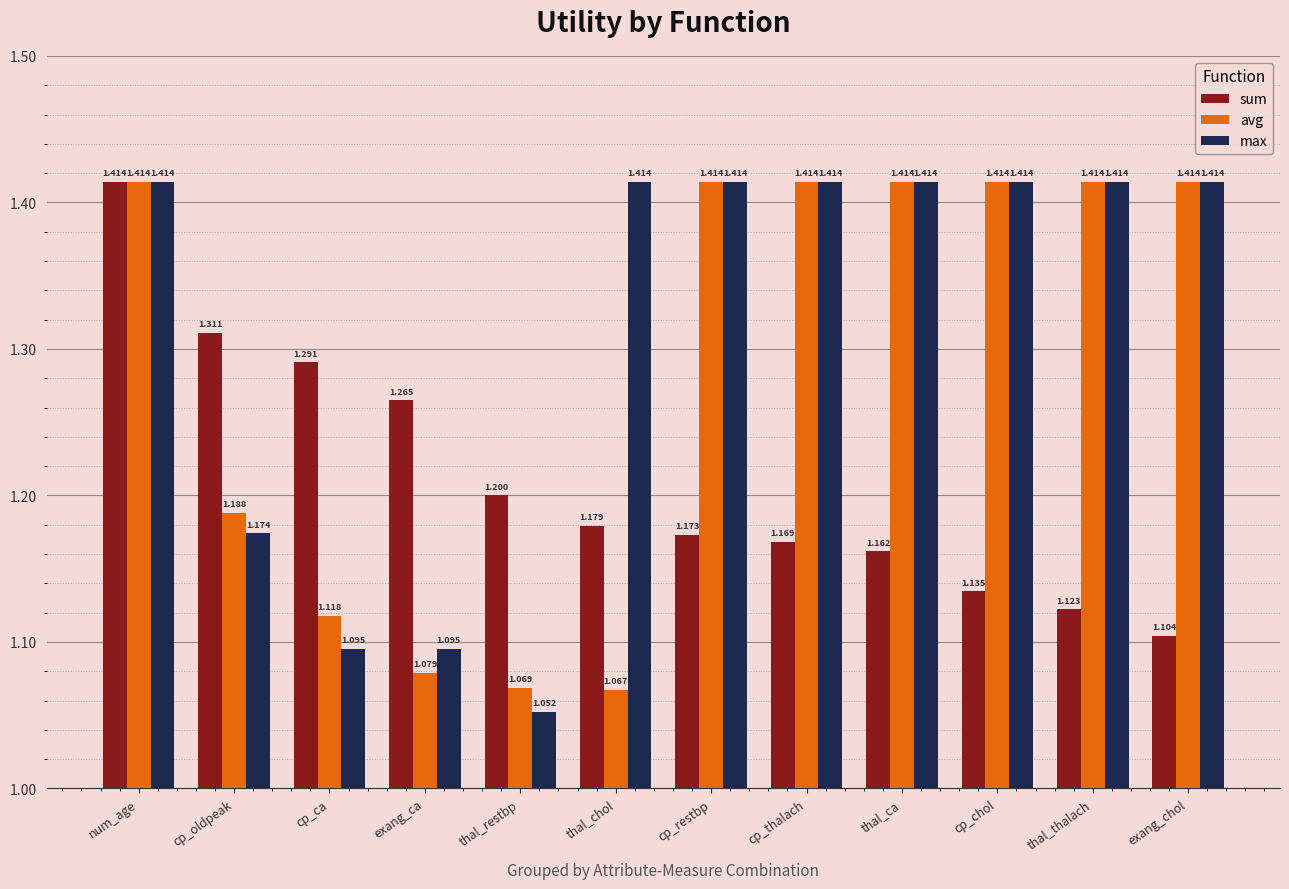

List the series in order of their overall mean, lowest first.

sum, avg, max